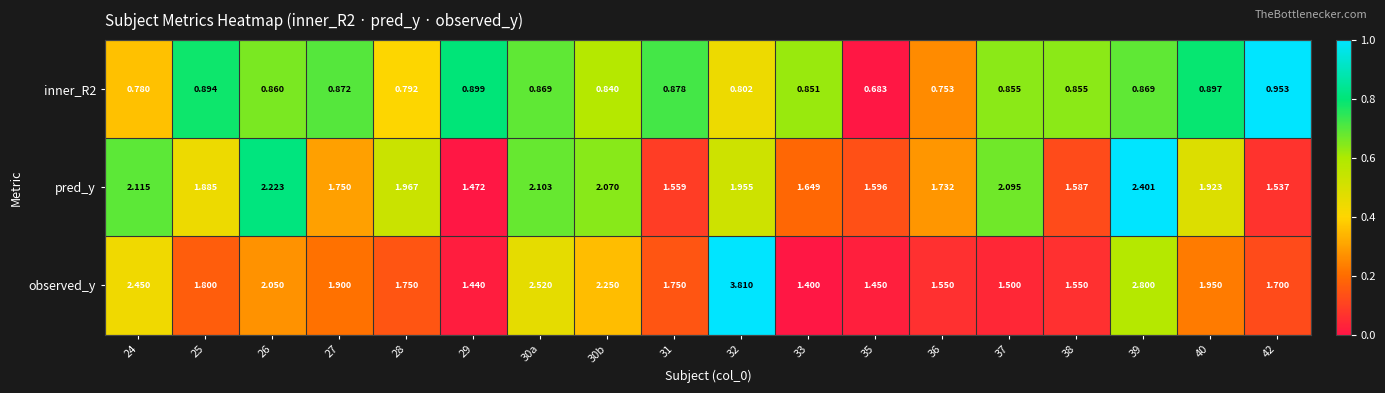

Which series changed the most between 25 and 42?

pred_y